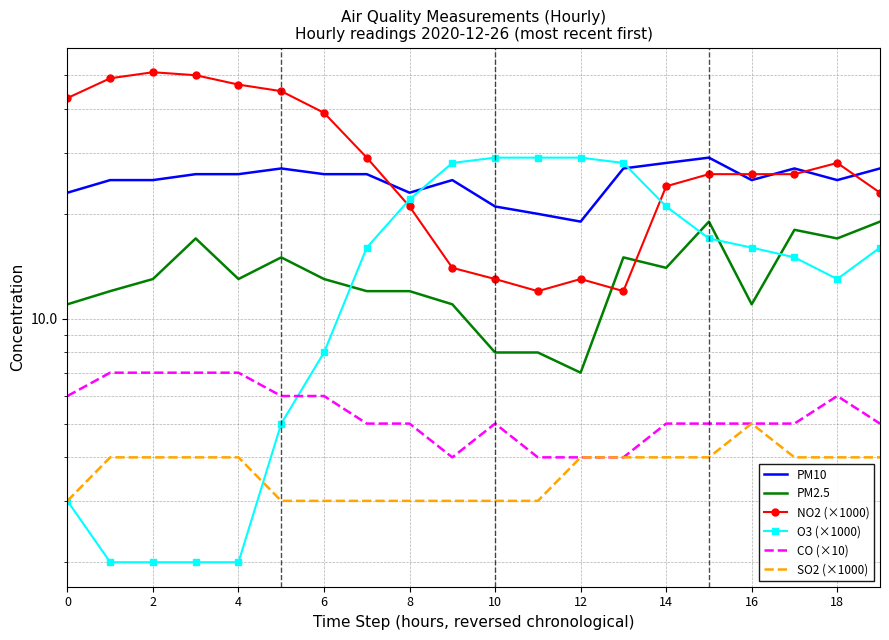

Reading left to right, what are all the values shown in this chart?

PM10: 23	25	25	26	26	27	26	26	23	25	21	20	19	27	28	29	25	27	25	27
PM2.5: 11	12	13	17	13	15	13	12	12	11	8	8	7	15	14	19	11	18	17	19
NO2 (×1000): 43	49	51	50	47	45	39	29	21	14	13	12	13	12	24	26	26	26	28	23
O3 (×1000): 3	2	2	2	2	5	8	16	22	28	29	29	29	28	21	17	16	15	13	16
CO (×10): 6	7	7	7	7	6	6	5	5	4	5	4	4	4	5	5	5	5	6	5
SO2 (×1000): 3	4	4	4	4	3	3	3	3	3	3	3	4	4	4	4	5	4	4	4